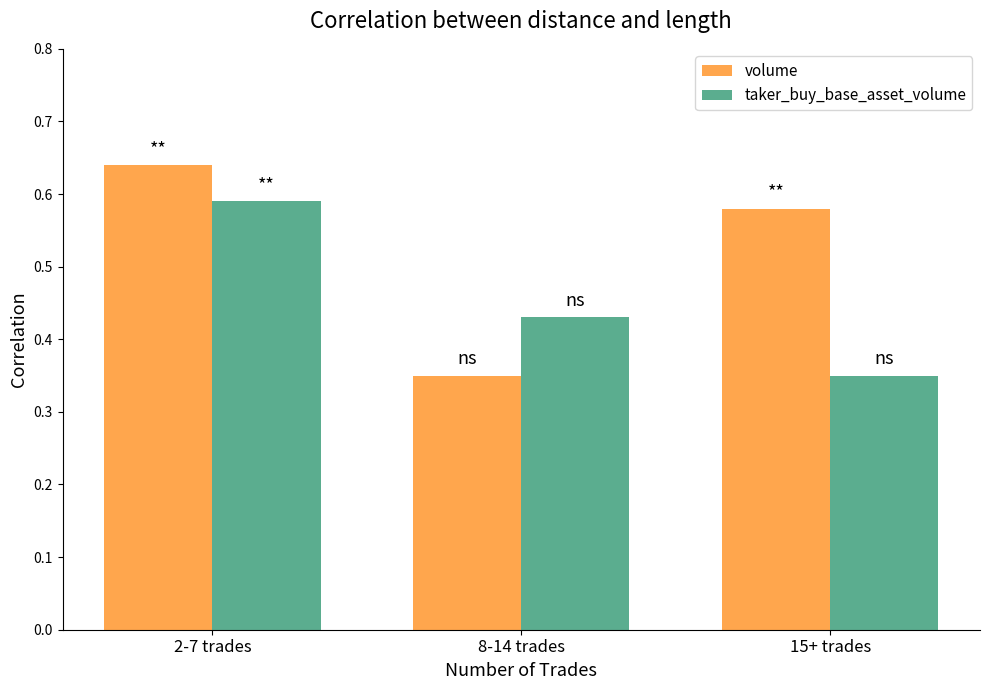

What is the total value across all series at 8-14 trades?

0.8